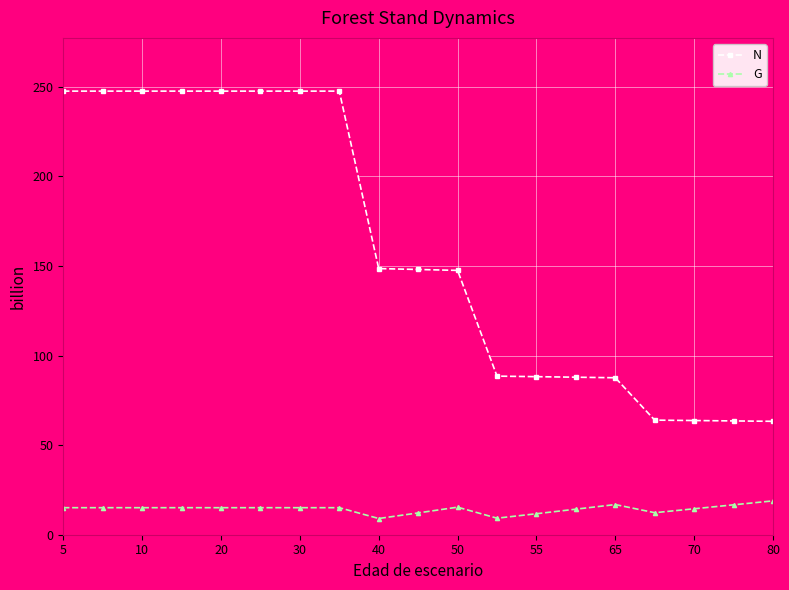

What is the sum of all N values?

3031.4